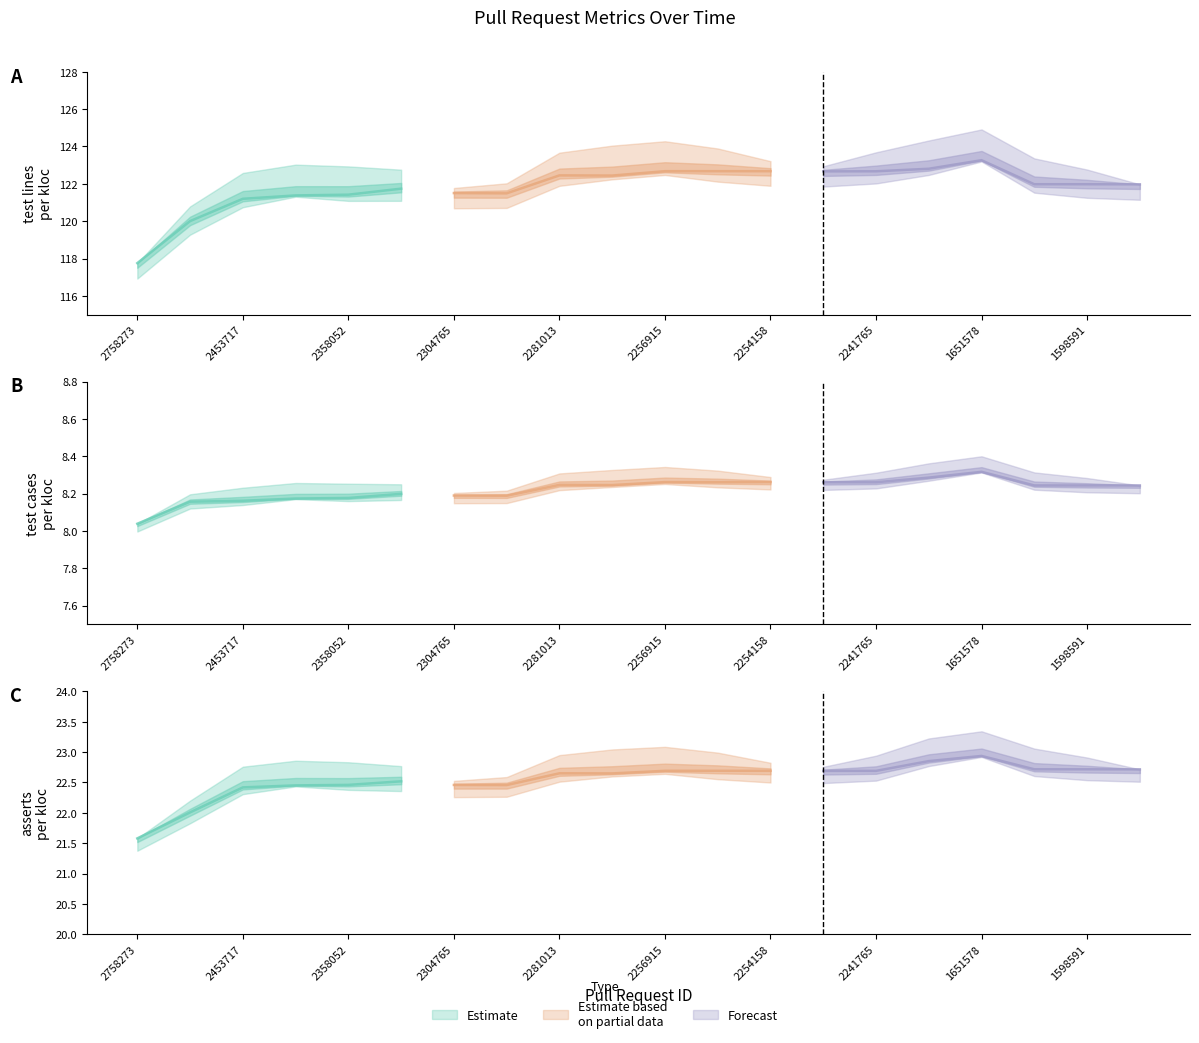

Which has a higher value, 1598597 or 2254158?

2254158